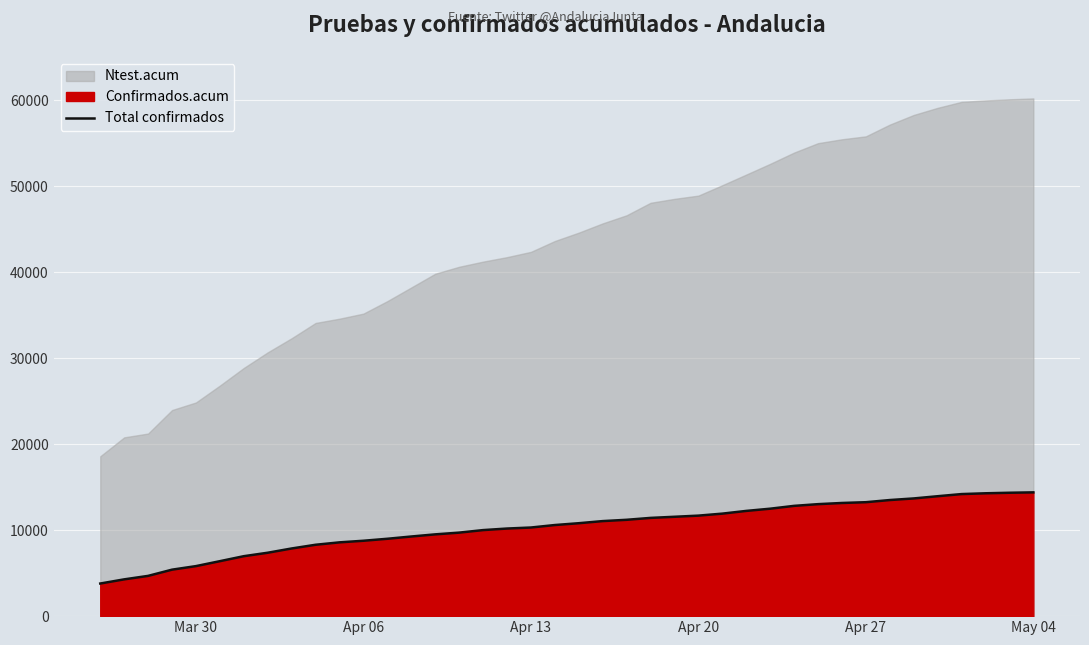

What is the minimum value shown in the chart?

3793